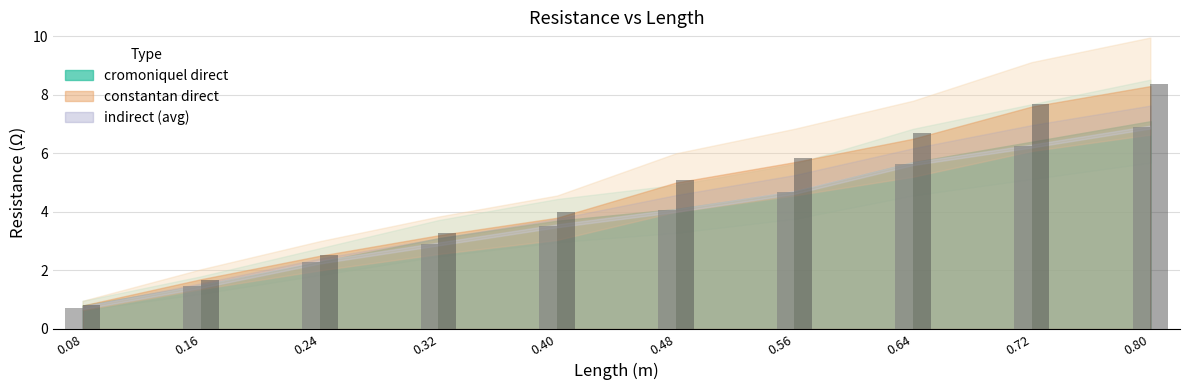

At which category does the chart reach its minimum across all series?

0.08